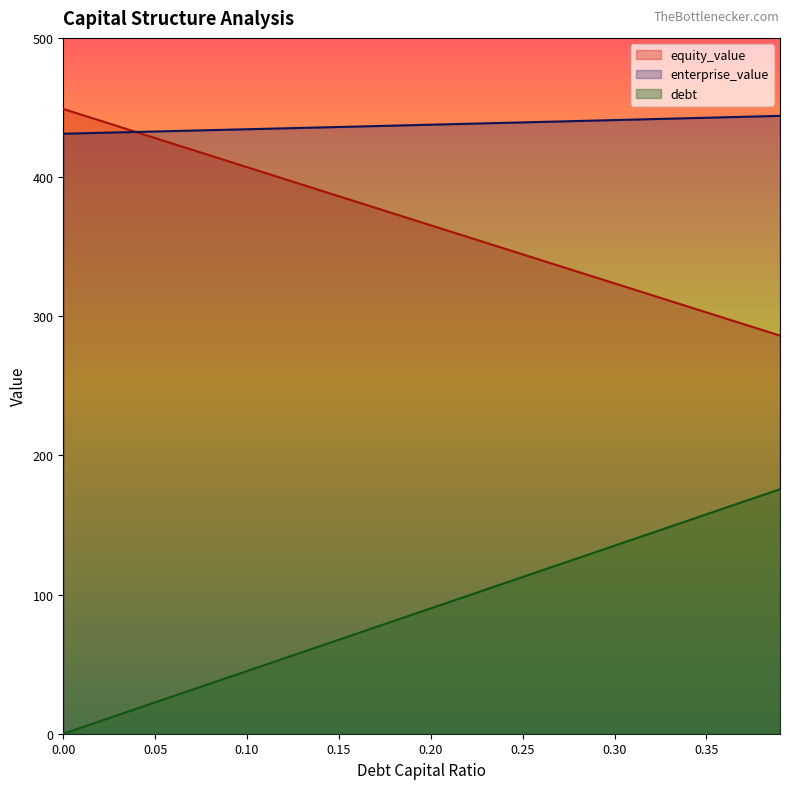

What position from the left is 0.22?

23